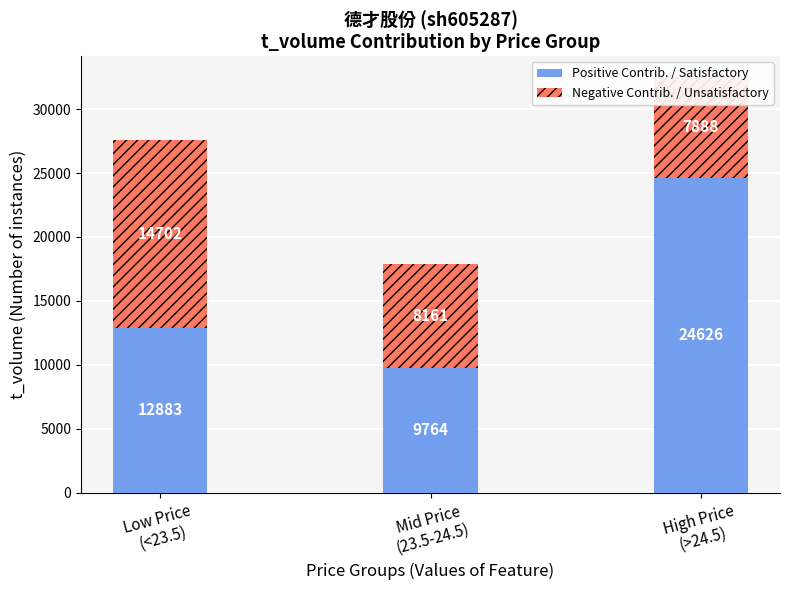

How many bars are there in total?

6